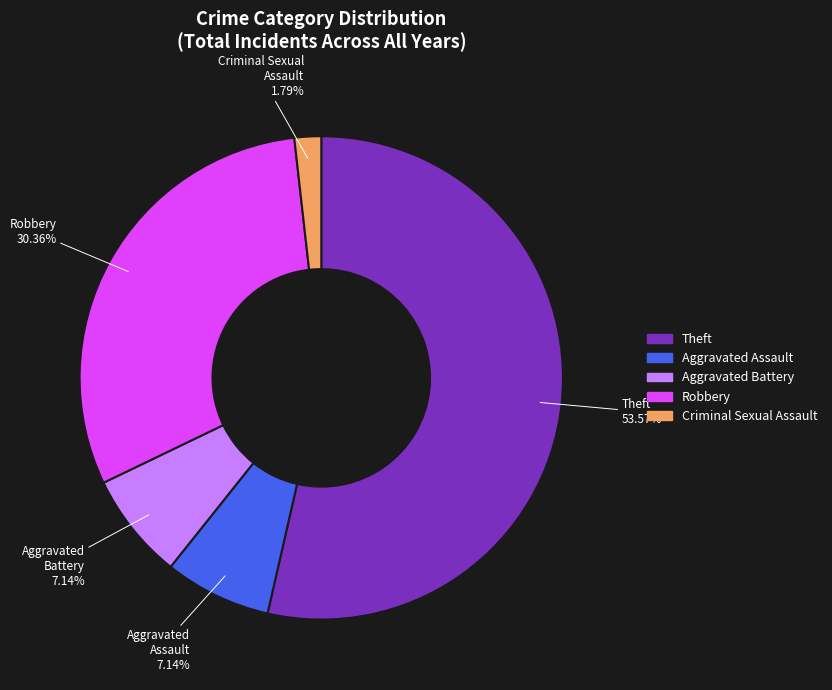

The Criminal Sexual Assault slice represents 16% of the pie. True or false?

False